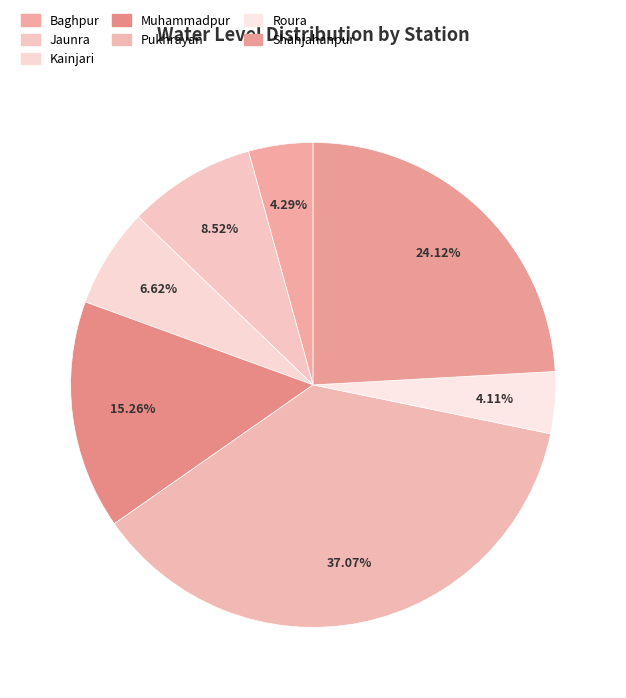

To the nearest percent, what is the difference between the Roura and Muhammadpur slice percentages?

11%